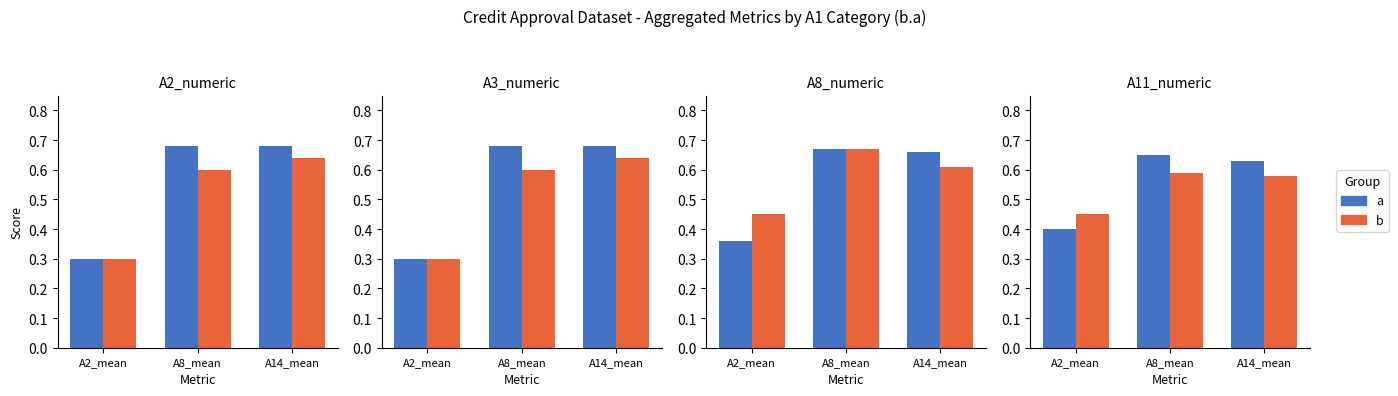

Which category has the highest value in the a series?

A8_mean